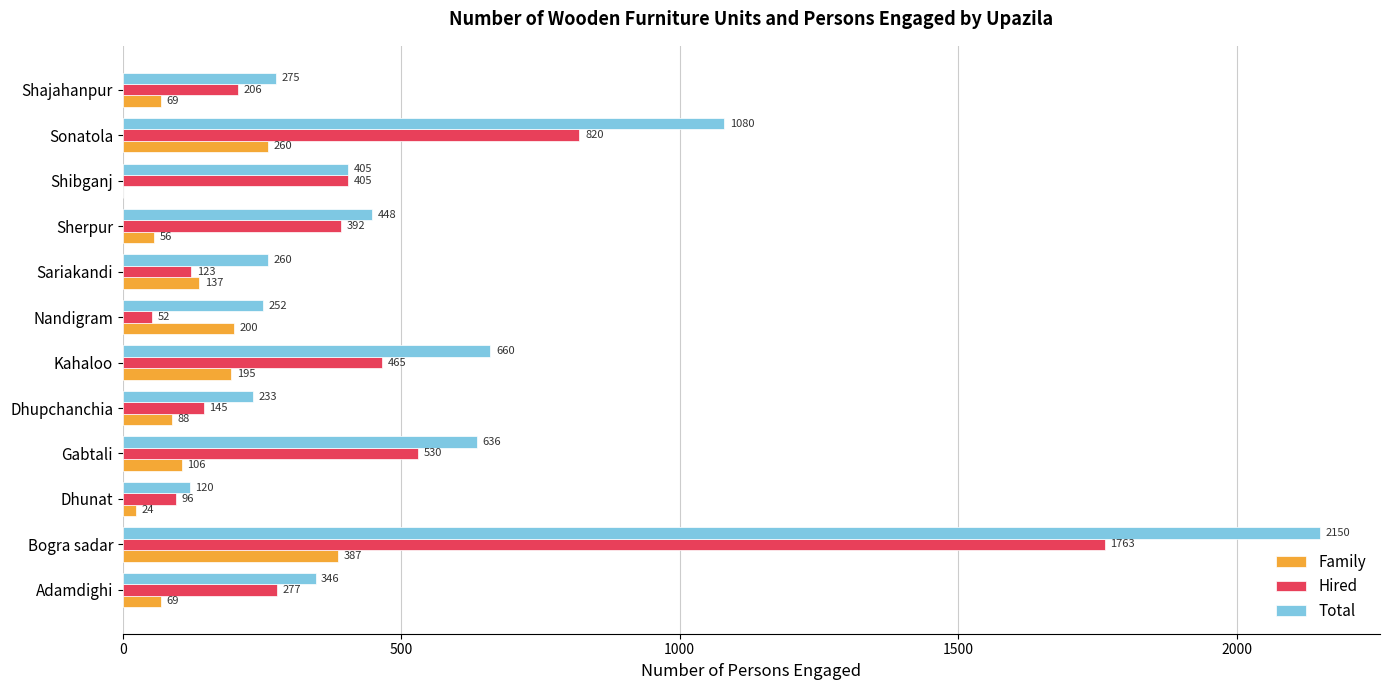

Count the number of categories in the chart.

12